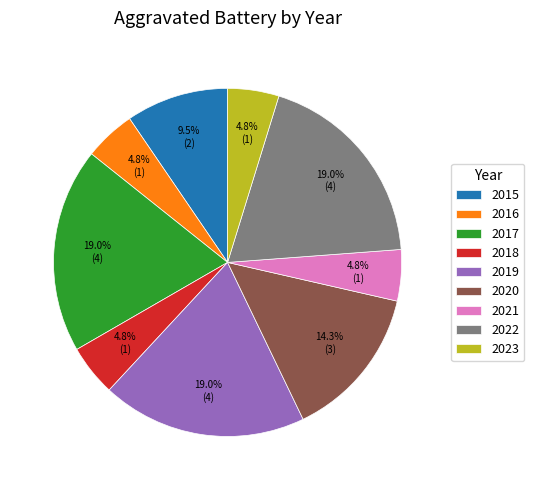

What is the ratio of the value at 2016 to the value at 2015?

0.5